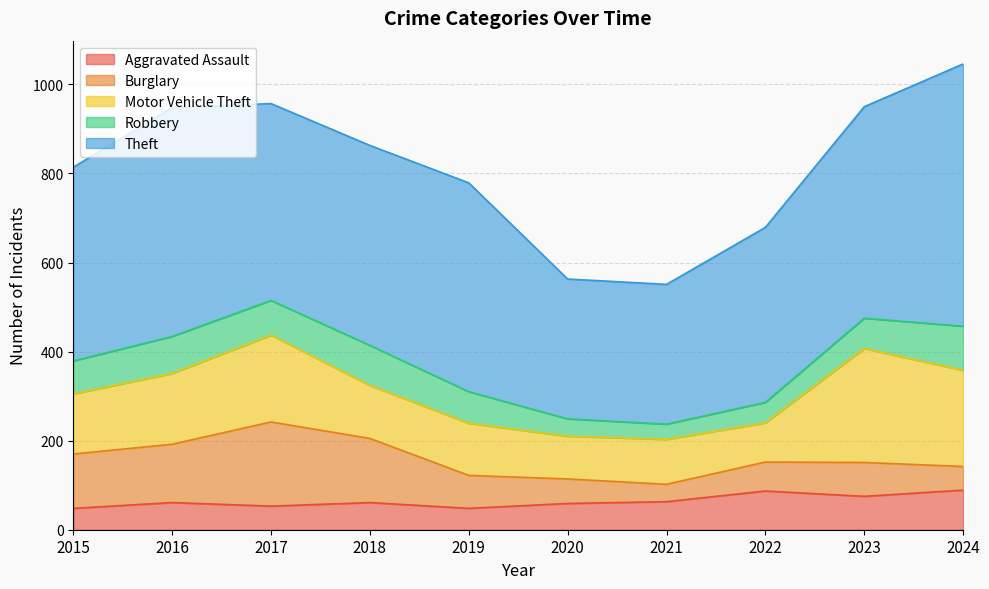

Reading left to right, what are all the values shown in this chart?

Aggravated Assault: 2015=48	2016=61	2017=53	2018=61	2019=48	2020=59	2021=63	2022=87	2023=75	2024=89
Burglary: 2015=122	2016=131	2017=189	2018=144	2019=74	2020=55	2021=39	2022=65	2023=76	2024=53
Motor Vehicle Theft: 2015=135	2016=159	2017=195	2018=119	2019=117	2020=96	2021=101	2022=88	2023=256	2024=216
Robbery: 2015=74	2016=83	2017=78	2018=90	2019=71	2020=39	2021=34	2022=46	2023=68	2024=99
Theft: 2015=435	2016=514	2017=442	2018=449	2019=469	2020=314	2021=314	2022=393	2023=475	2024=589